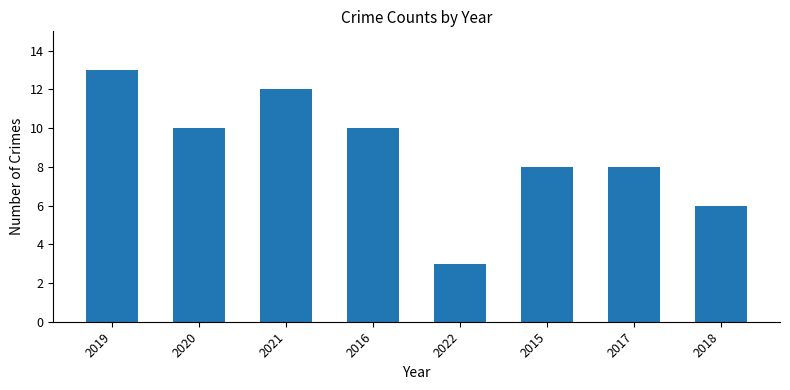

What is the change in value from 2019 to 2020?

-3